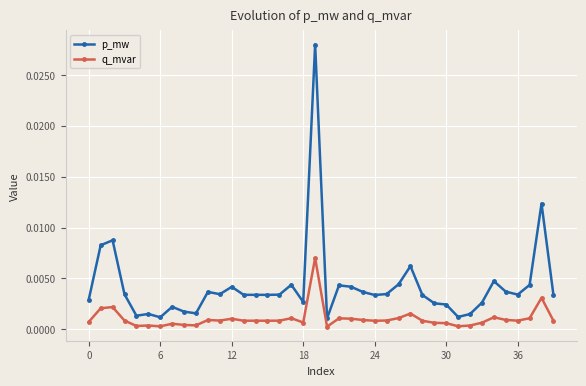

True or false: p_mw and q_mvar cross at least once.

False